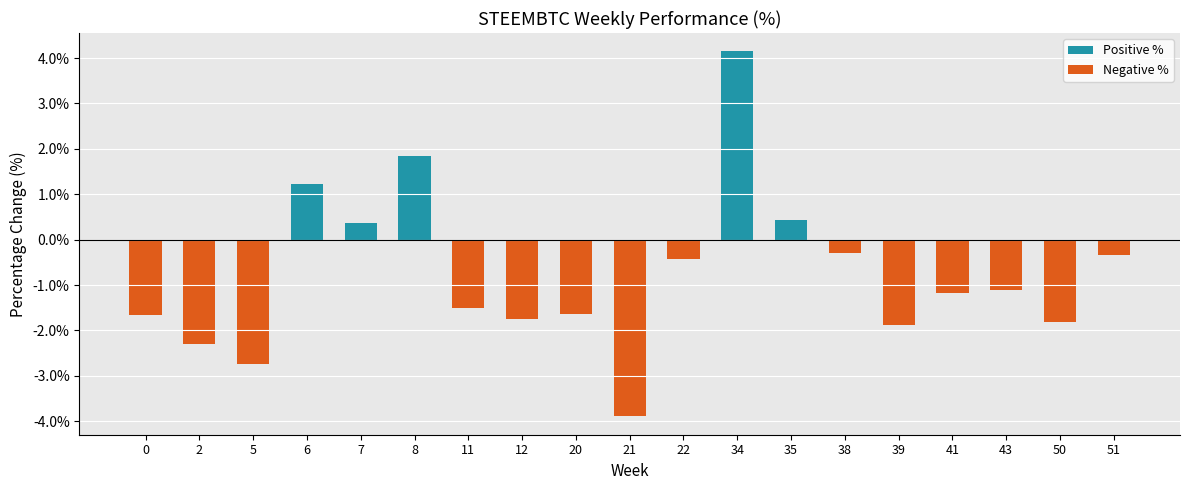

List the series in order of their peak value, lowest first.

Negative %, Positive %